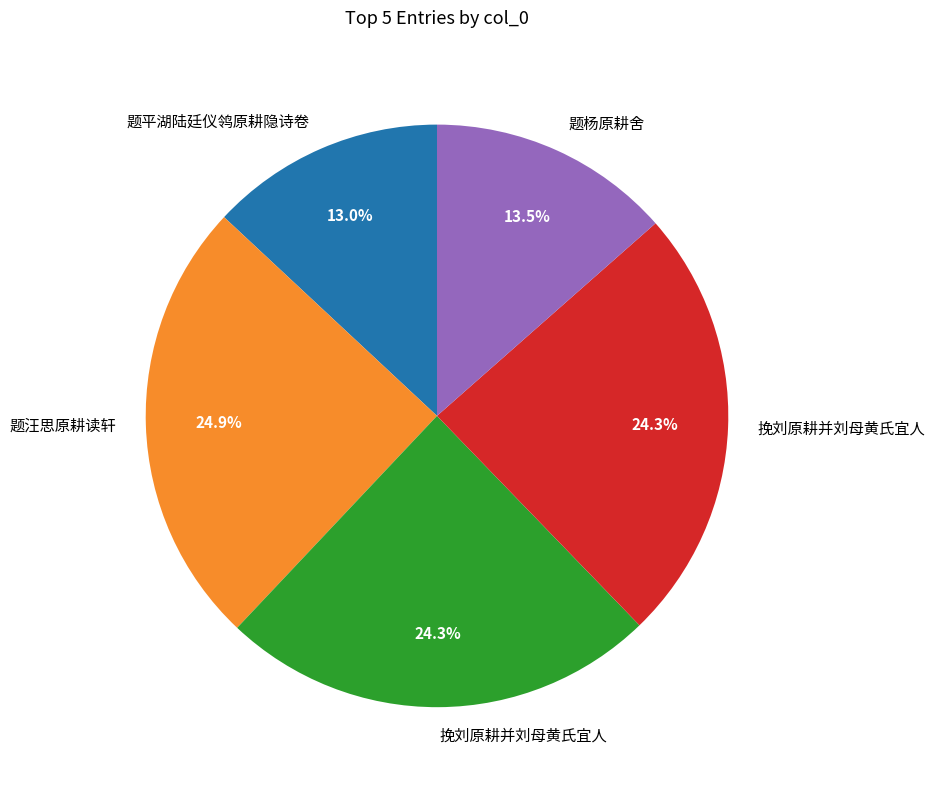

To the nearest percent, what is the average slice percentage?

20%